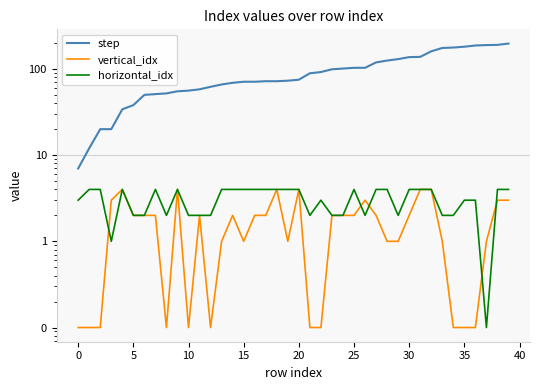

Is it true that step equals 73.0 at 19?

True